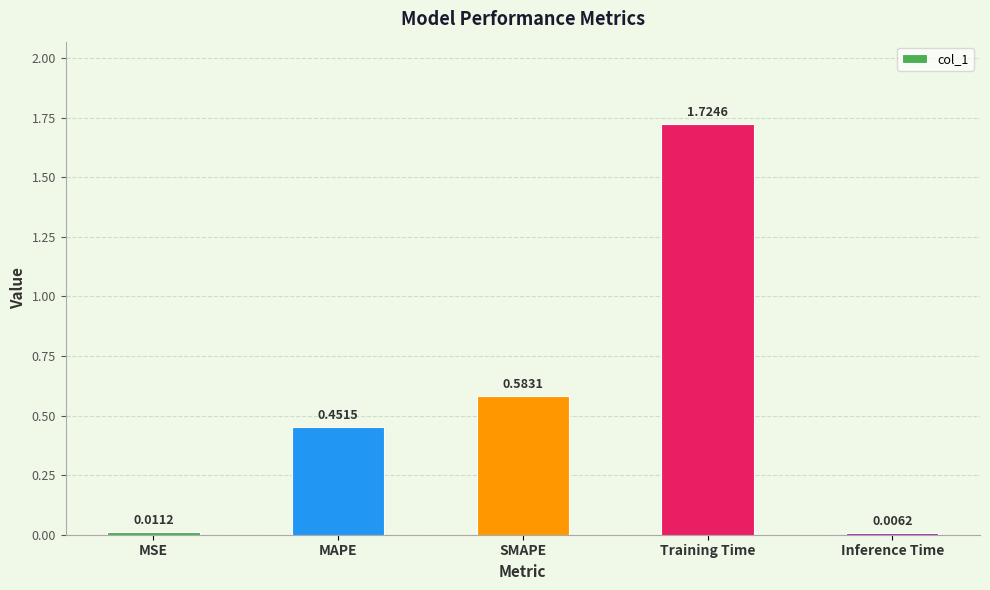

At which label is the value closest to 0?

Inference Time